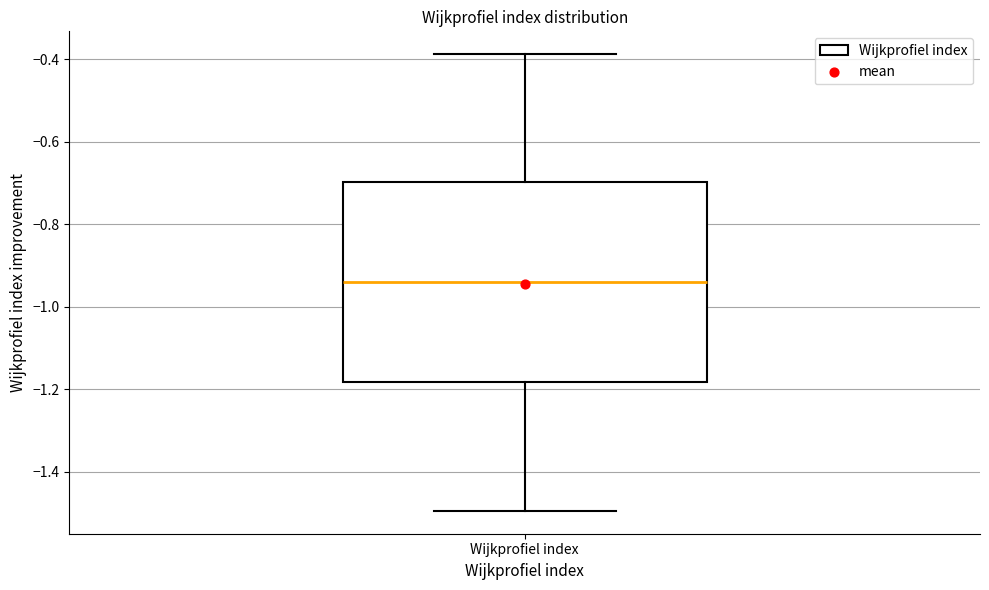

Where is the upper edge of the box for Wijkprofiel index on the y-axis? The values are not printed on the chart, so give them approximately, as read against the axis.

-0.70